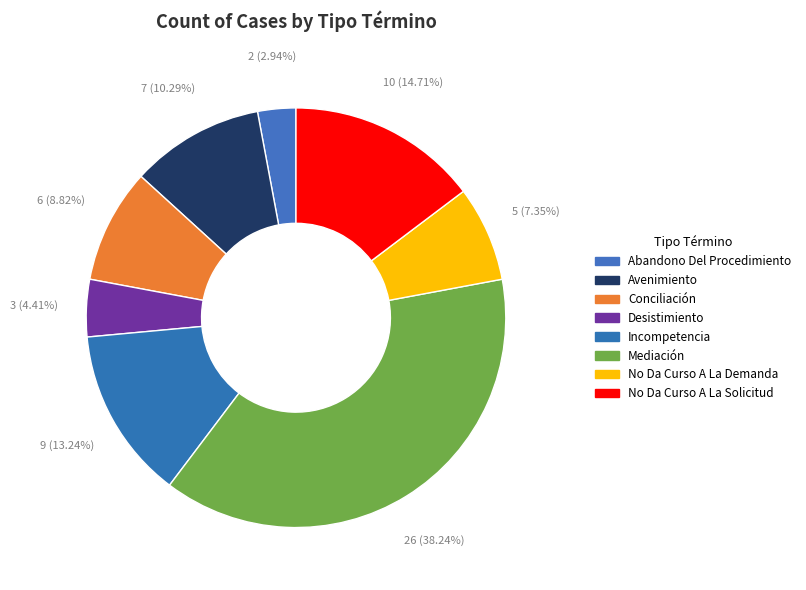

Approximately how many times larger is the value at Incompetencia compared to Conciliación?

1.5